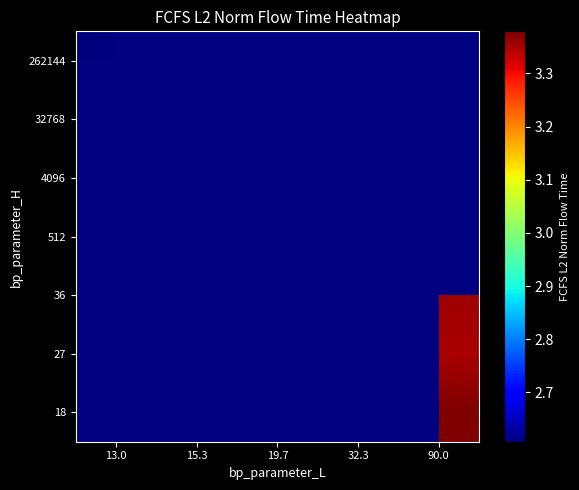

The value of 4096 at 19.7 is 46460362.9. True or false?

False